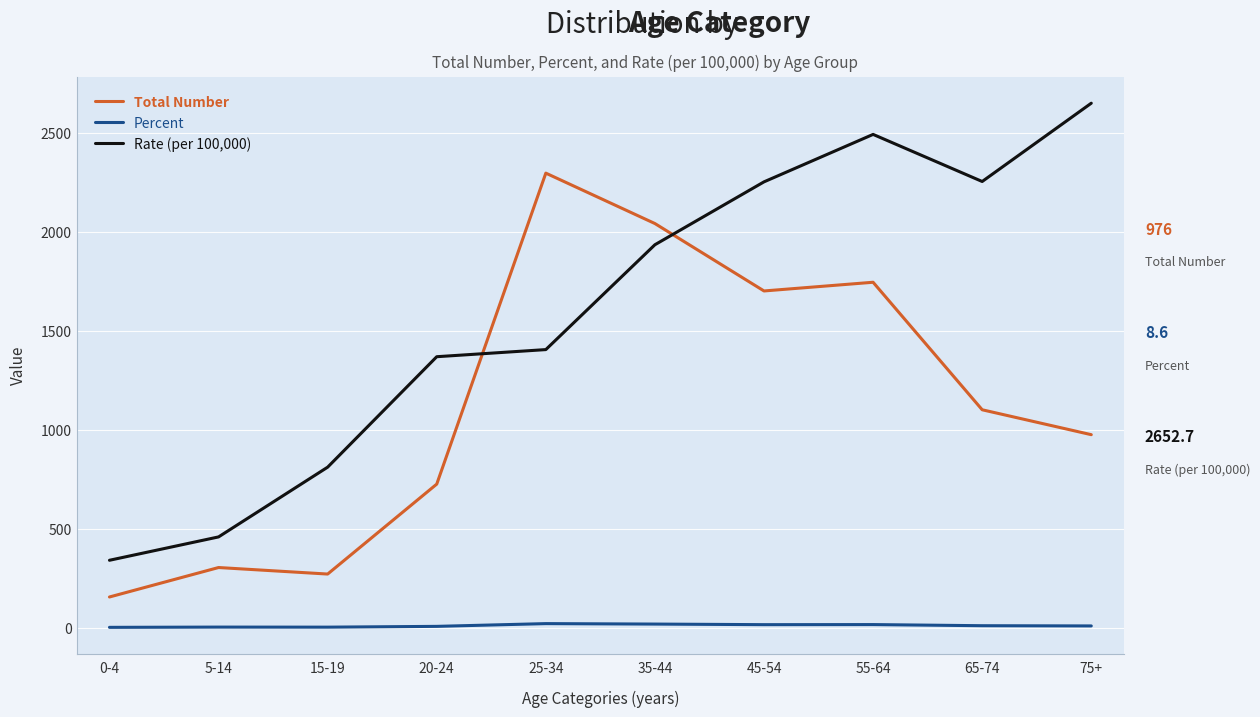

What is the maximum value for Total Number?

2299.0